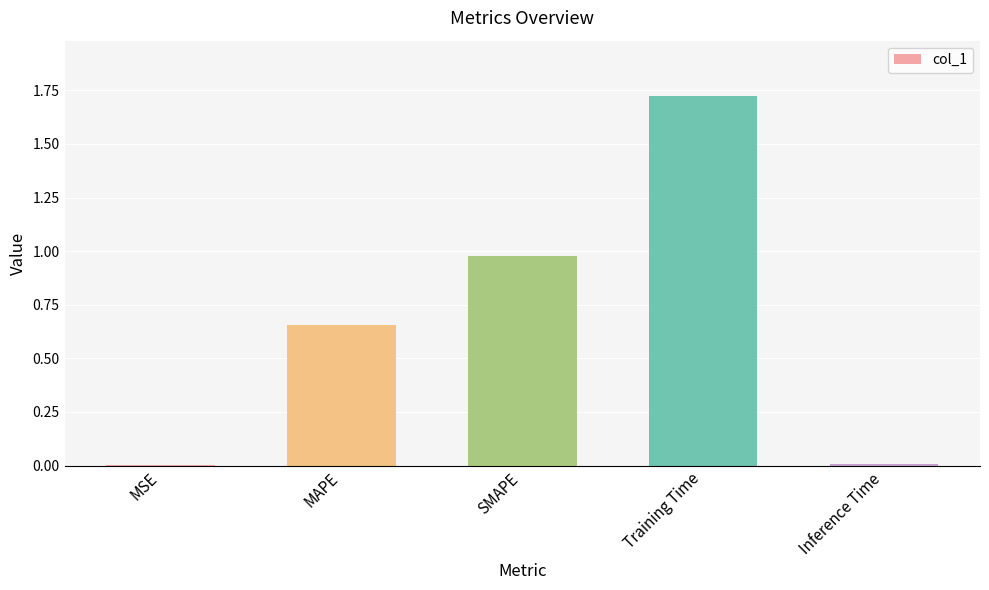

What is the sum of all values?

3.4